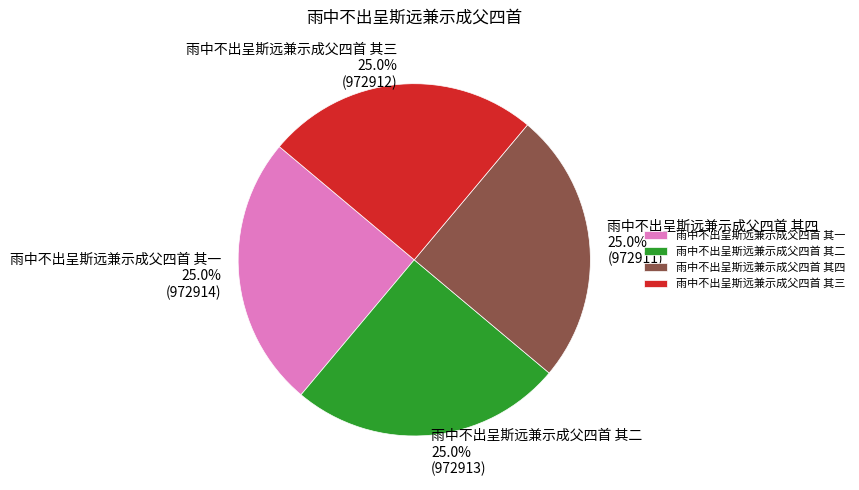

How many segments does this pie chart have?

4